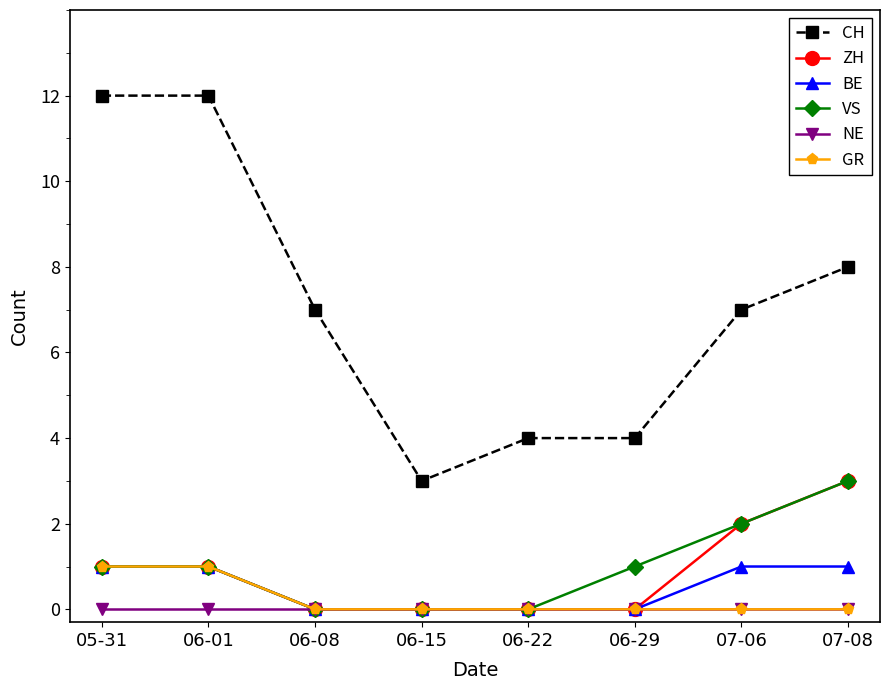

What is the total value across all series at 06-01?

16